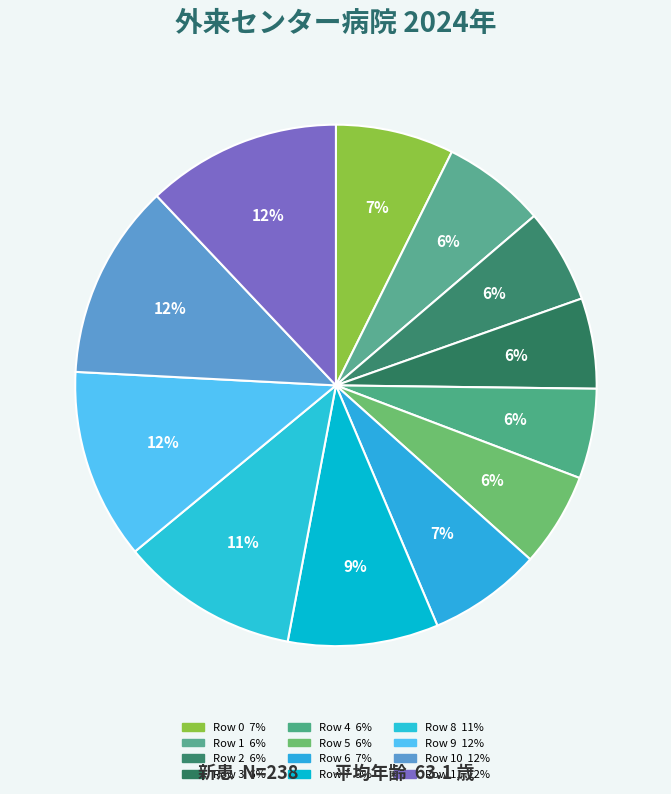

Count the number of slices in the pie.

12